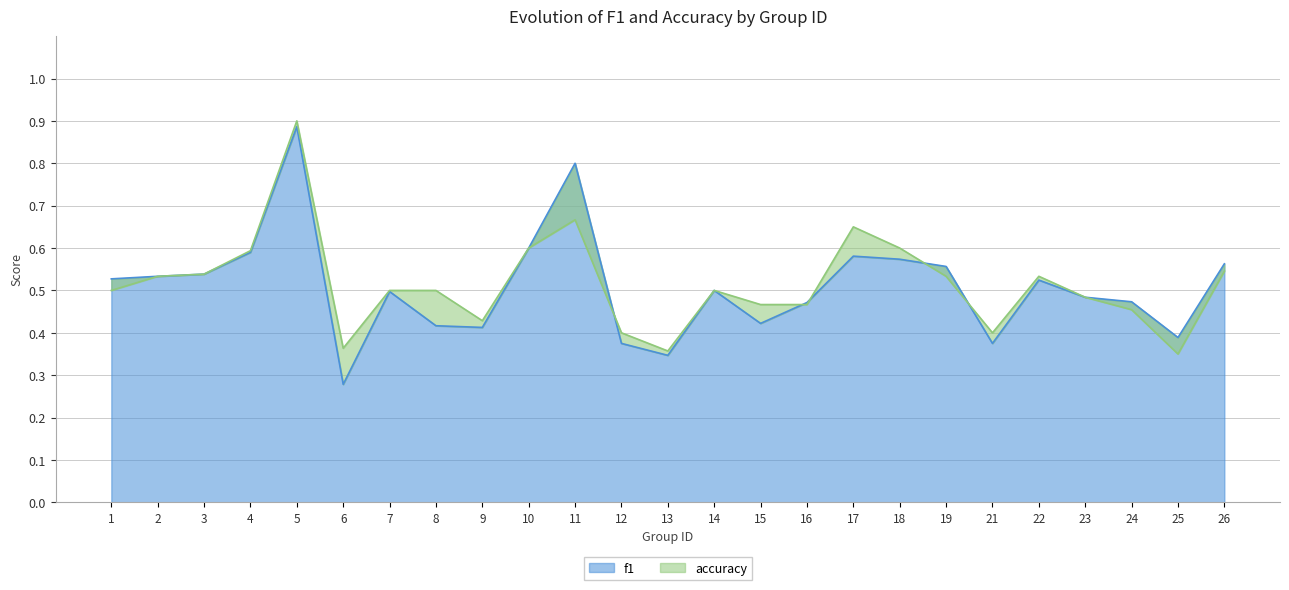

What is the greatest value displayed?

0.9